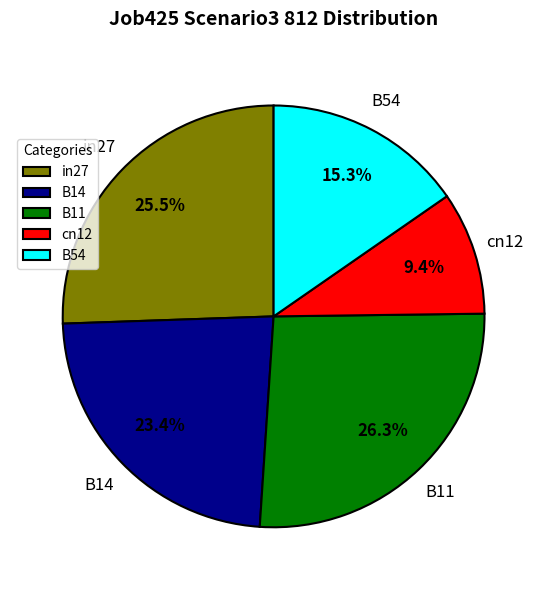

What percentage is the B54 slice, to the nearest percent?

15%